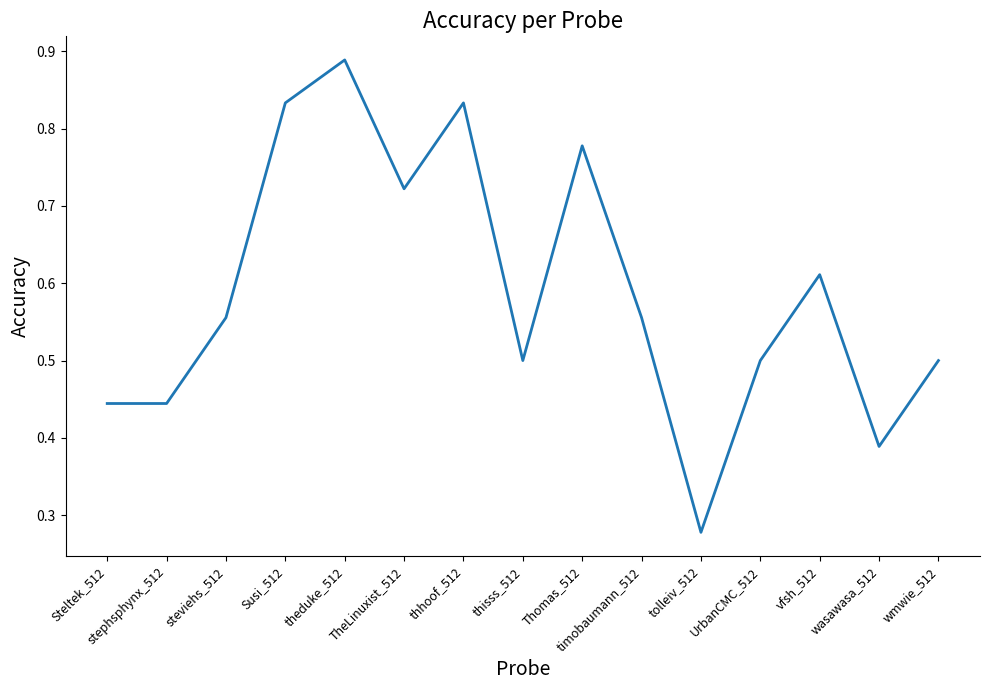

At which category does the chart reach its peak across all series?

theduke_512